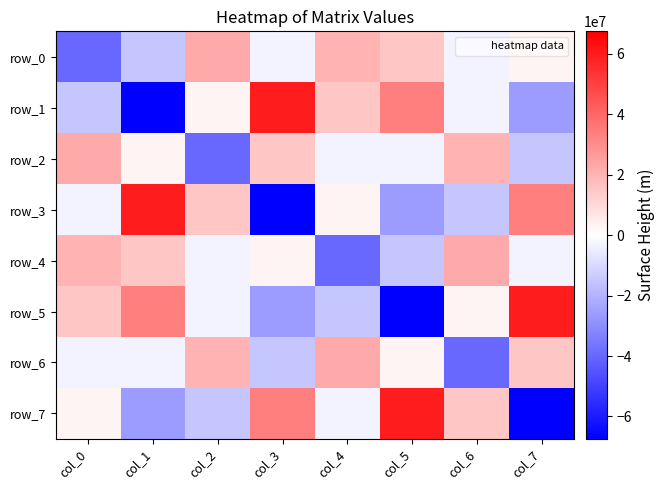

Which series has the widest spread of values?

row_1